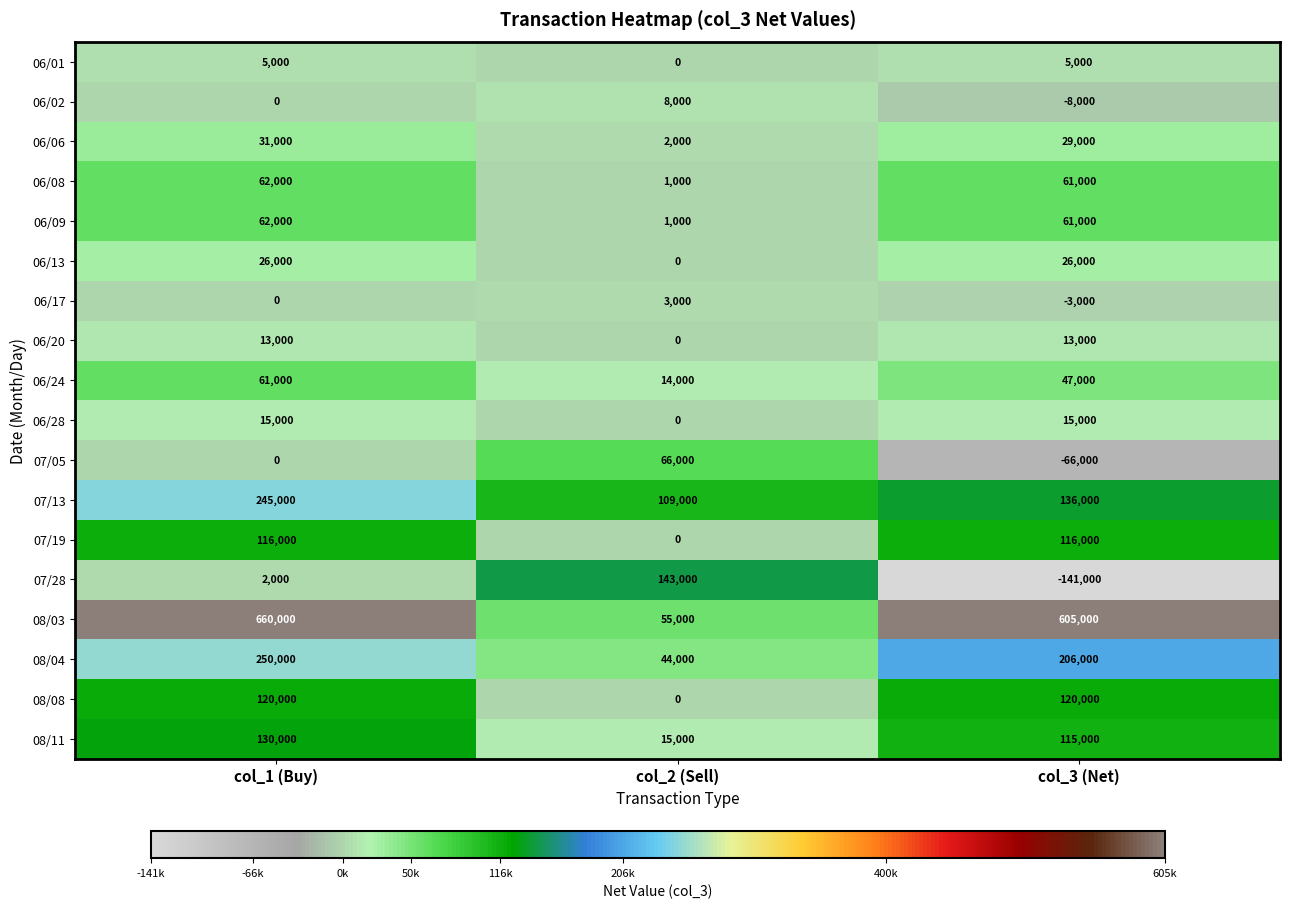

How many values in the 07/19 series are below 116000?

1